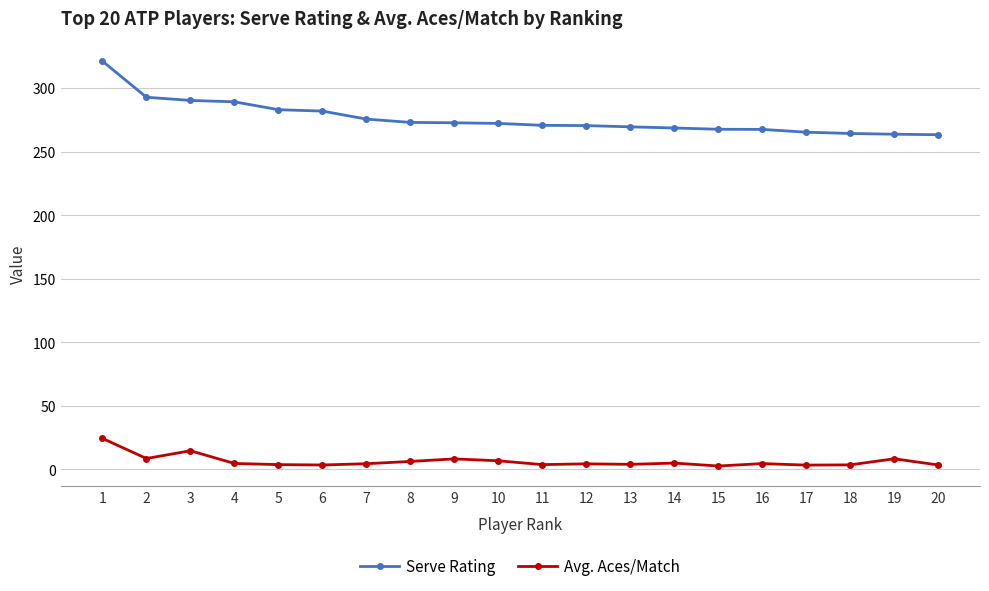

True or false: Serve Rating and Avg. Aces/Match cross at least once.

False